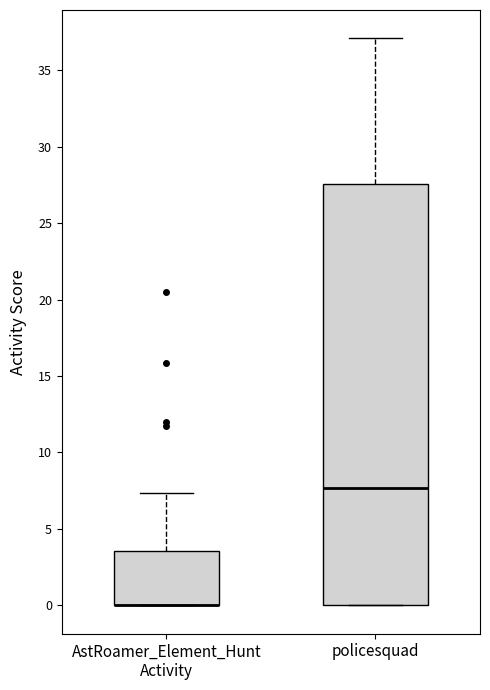

Reading left to right, transcribe this box plot: for each box, give where its median line is, the range the box spans, and where its two whiskers end, as read against the y-axis. The values are not printed on the chart, so give them approximately, as read against the axis.

AstRoamer_Element_Hunt Activity: median 0.0 (drawn on the box's lower edge), box 0.0 to 3.5, whiskers 0.0 to 7.5
policesquad: median 7.5, box 0.0 to 27.5, whiskers 0.0 to 37.0